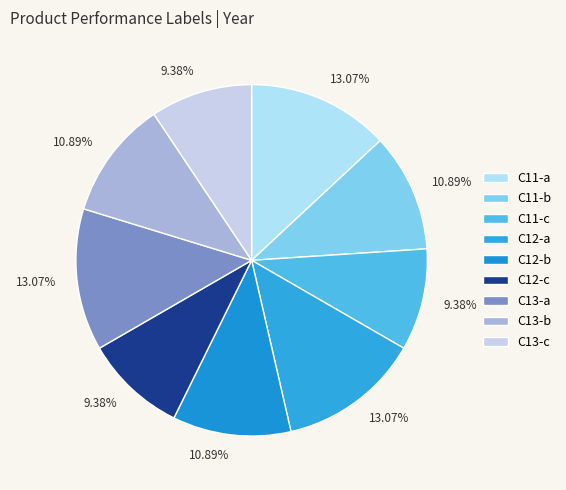

To the nearest percent, what is the difference between the largest and smallest slice percentages?

4%